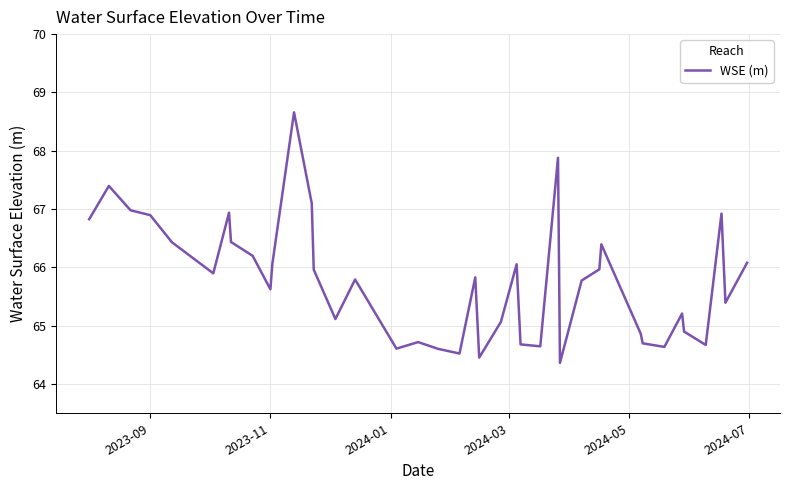

What is the minimum value shown in the chart?

64.4